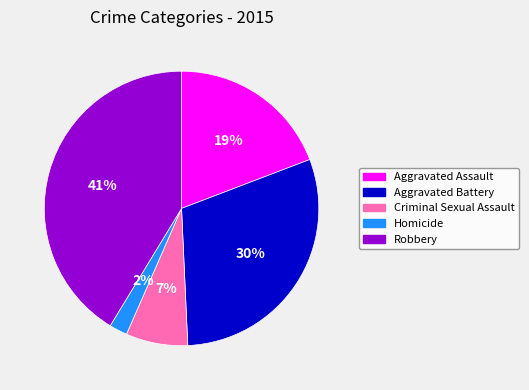

To the nearest percent, what is the difference between the Aggravated Assault and Aggravated Battery slice percentages?

11%